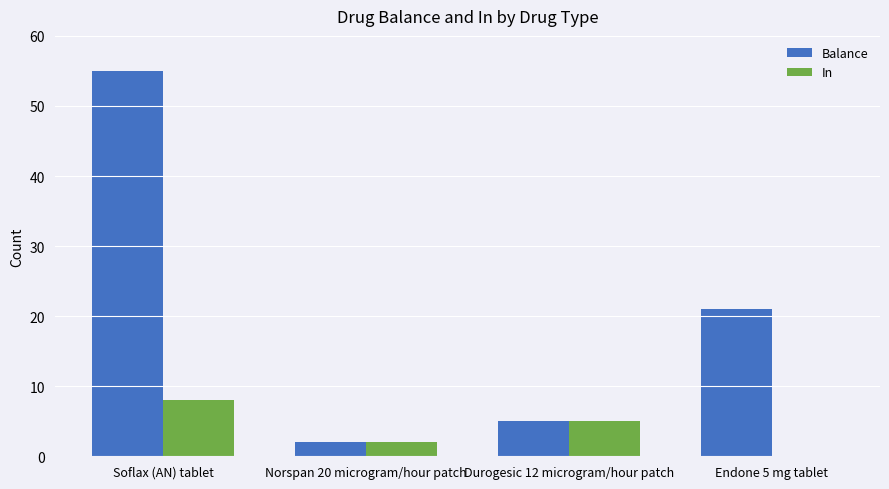

Reading left to right, what are all the values shown in this chart?

Balance: Soflax (AN) tablet=55	Norspan 20 microgram/hour patch=2	Durogesic 12 microgram/hour patch=5	Endone 5 mg tablet=21
In: Soflax (AN) tablet=8	Norspan 20 microgram/hour patch=2	Durogesic 12 microgram/hour patch=5	Endone 5 mg tablet=0